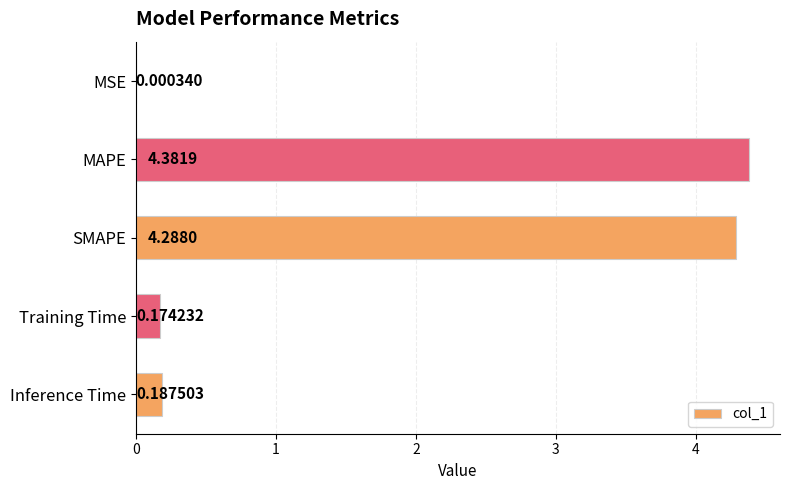

What is the sum of the values at MSE and SMAPE?

4.3